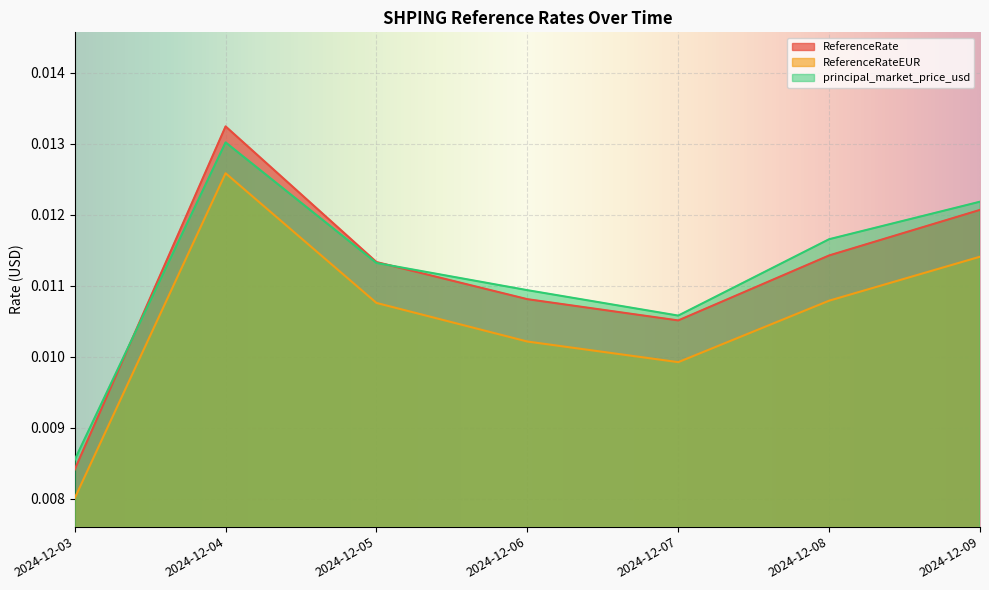

In ReferenceRateEUR, how many points are higher than both neighbors (excluding endpoints)?

1